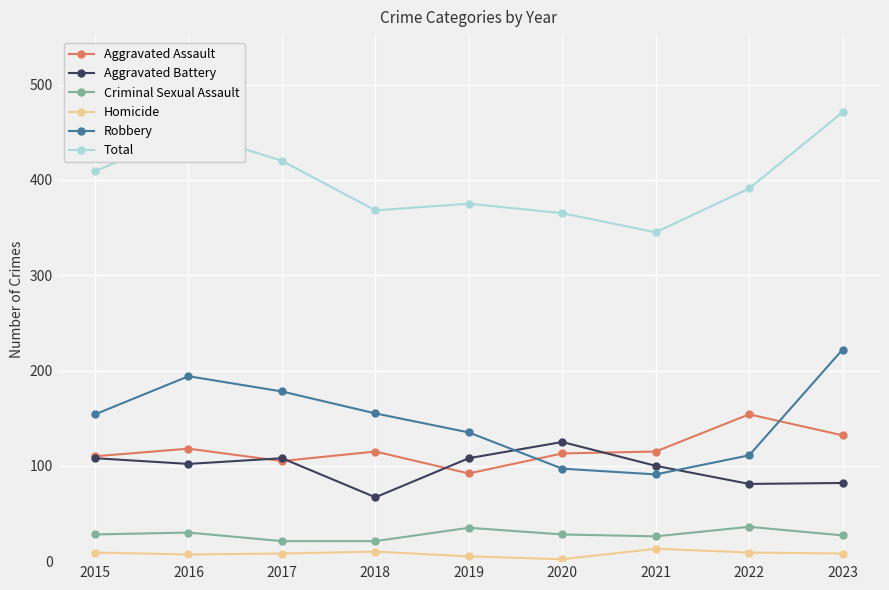

True or false: Total has more than 0 interior local peaks.

True